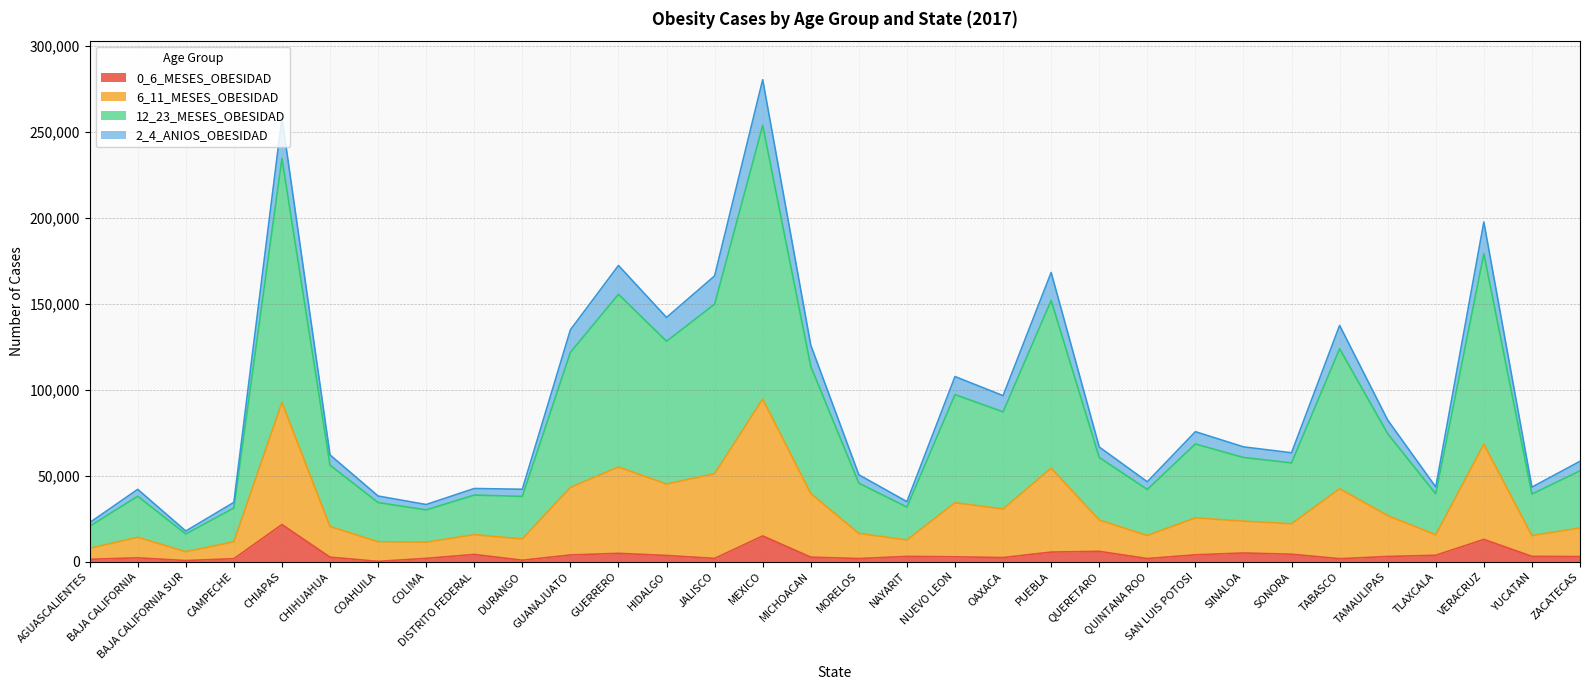

At which category does the chart reach its peak across all series?

MEXICO